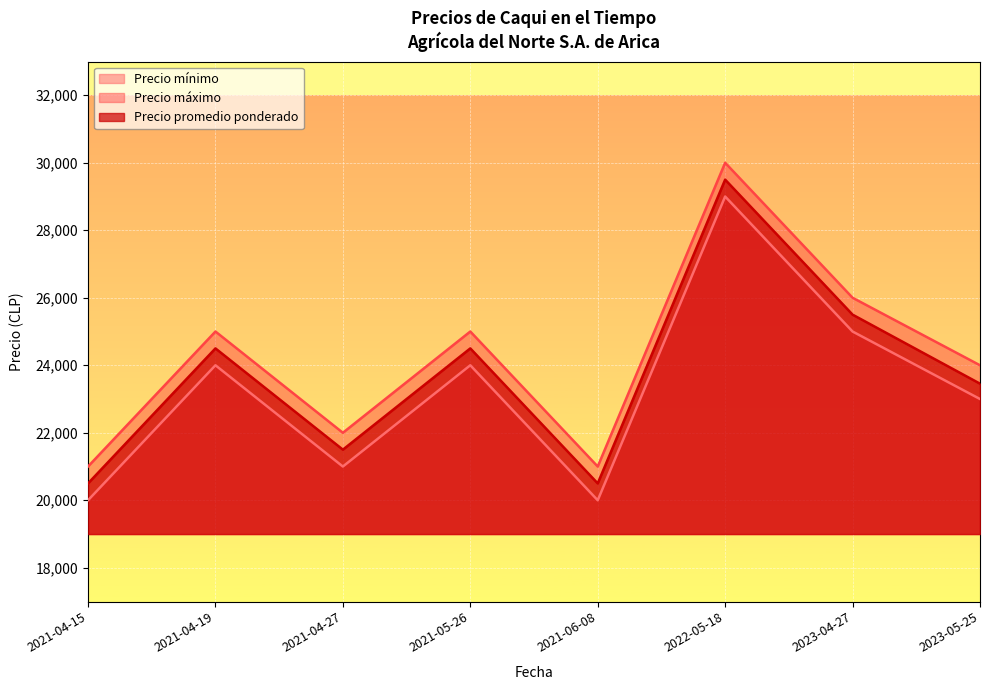

Where is the first local maximum for Precio máximo?

2021-04-19